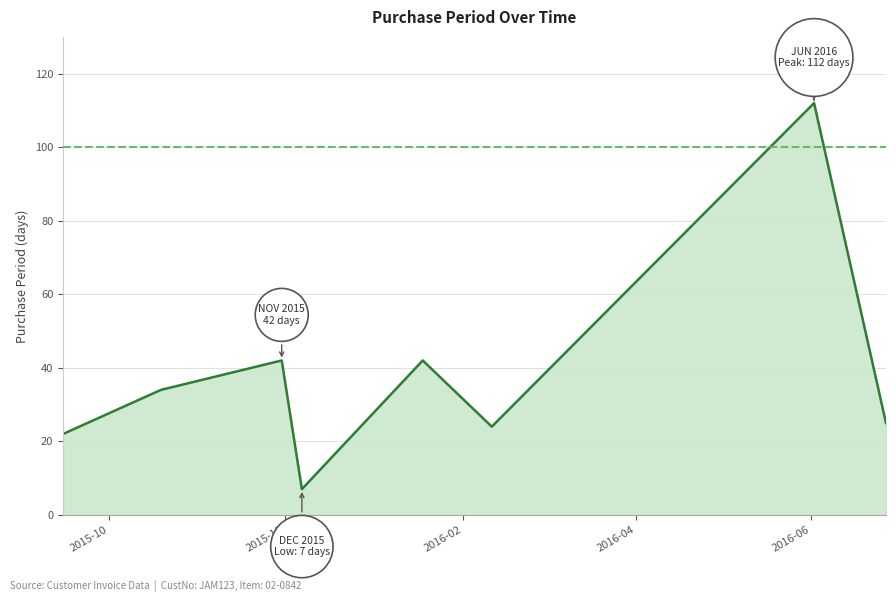

How many interior local peaks (higher than both neighbors) does the data have?

3